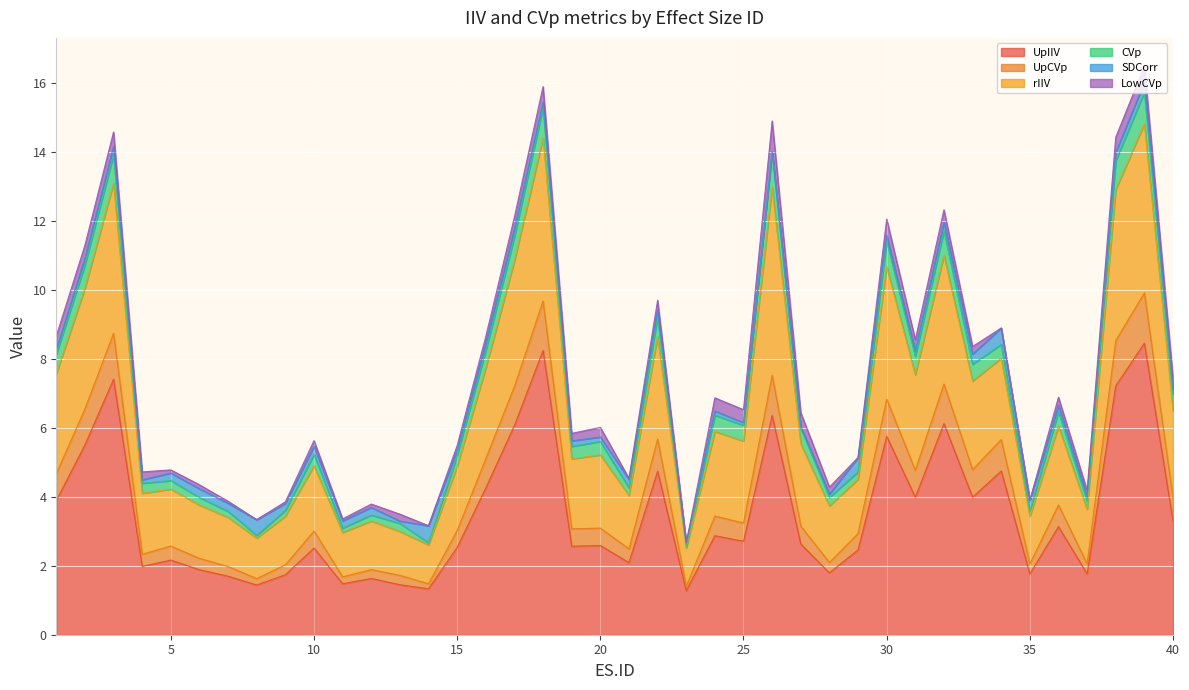

In rIIV, how many points are higher than both neighbors (excluding endpoints)?

14